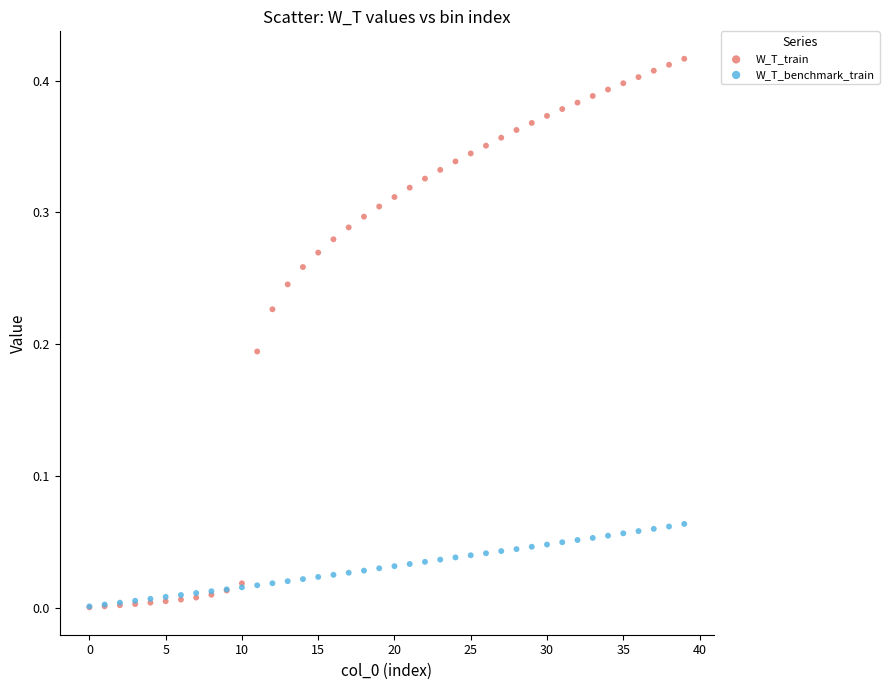

Which series has the widest spread of Y values?

W_T_train